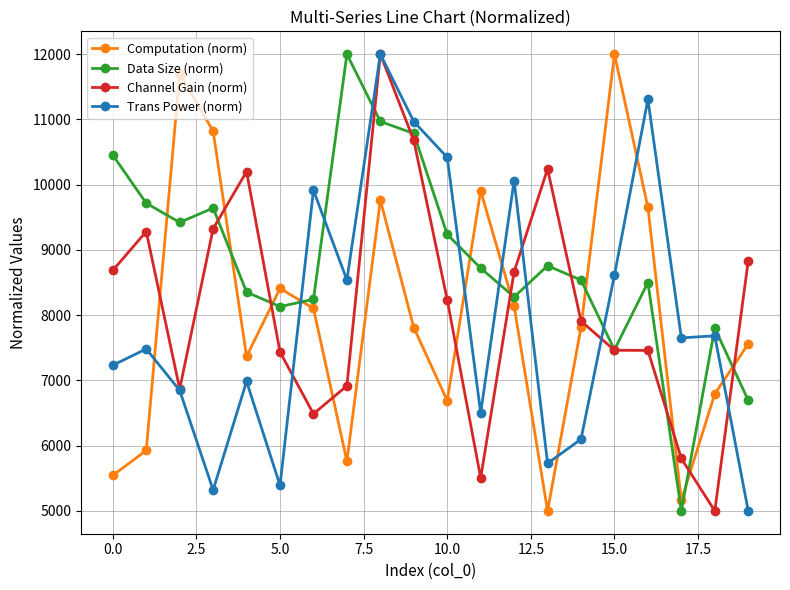

What is the value of the Computation (norm) point at the 19th from the left?

6792.5